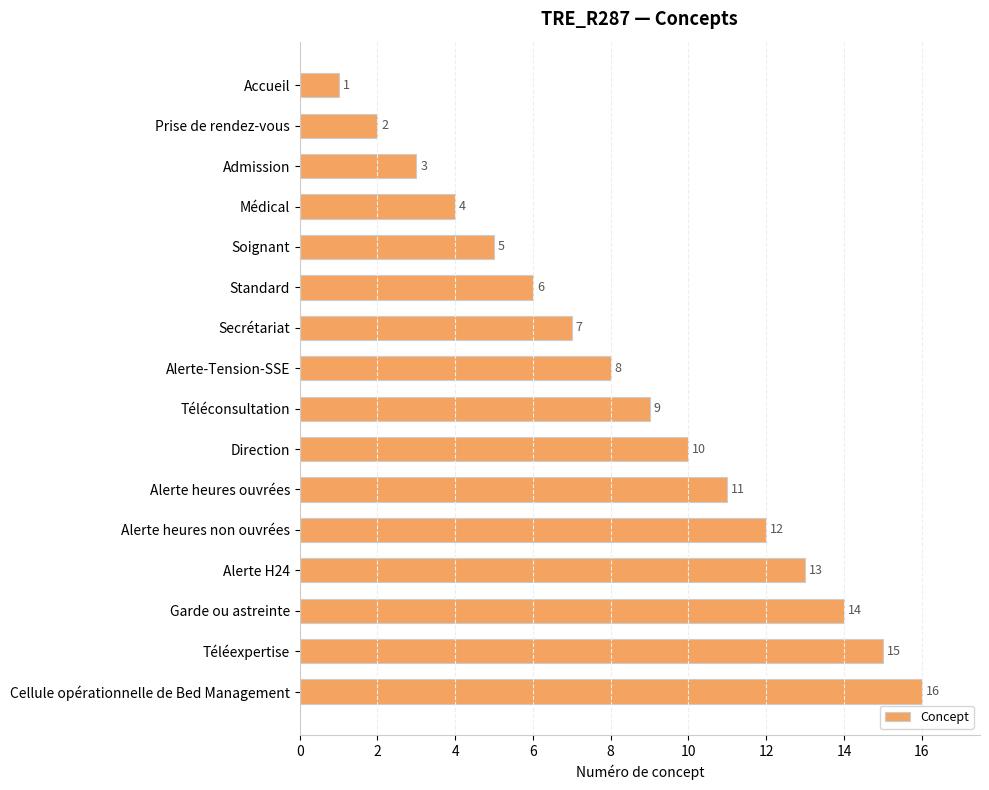

List the labels in order of value, smallest first.

Accueil, Prise de rendez-vous, Admission, Médical, Soignant, Standard, Secrétariat, Alerte-Tension-SSE, Téléconsultation, Direction, Alerte heures ouvrées, Alerte heures non ouvrées, Alerte H24, Garde ou astreinte, Téléexpertise, Cellule opérationnelle de Bed Management